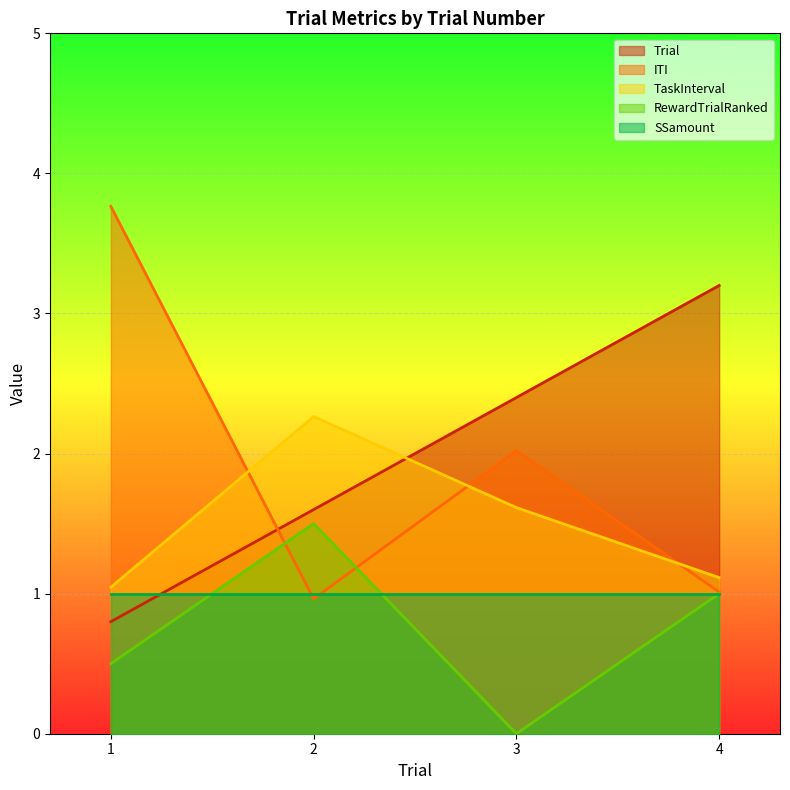

Rank the categories by TaskInterval value from lowest to highest.

1, 4, 3, 2